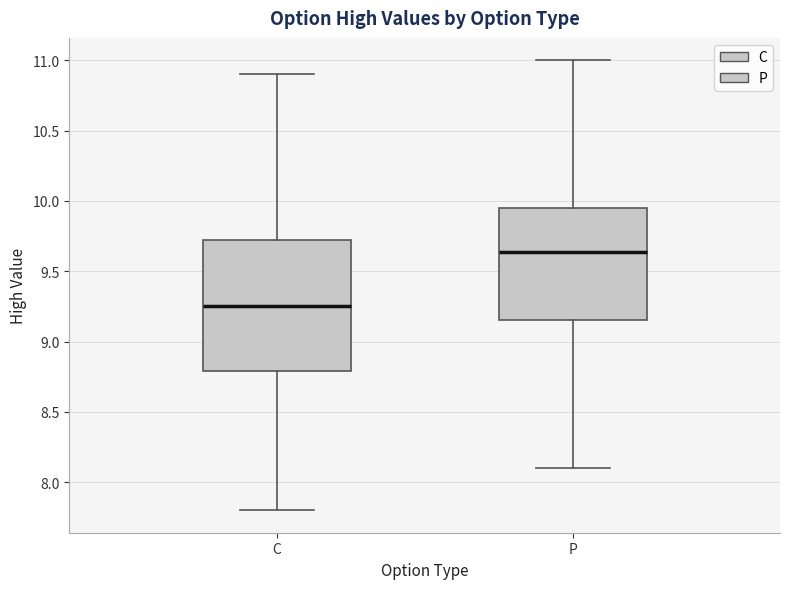

Where is the lower edge of the box for C on the y-axis? The values are not printed on the chart, so give them approximately, as read against the axis.

8.80